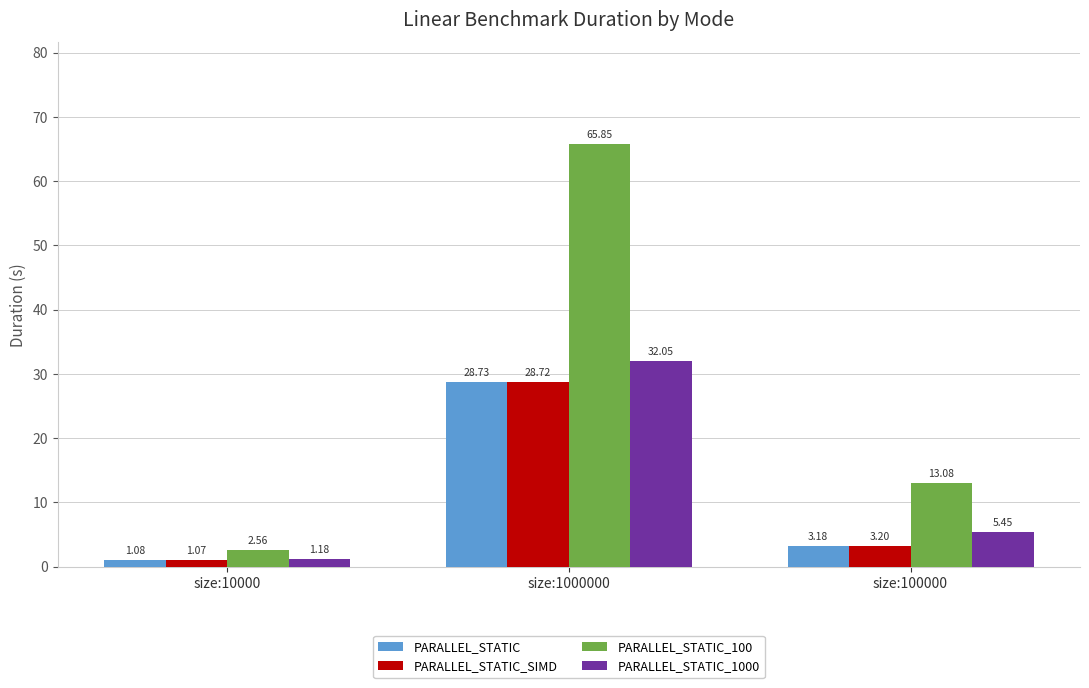

How many categories are shown in the chart?

3